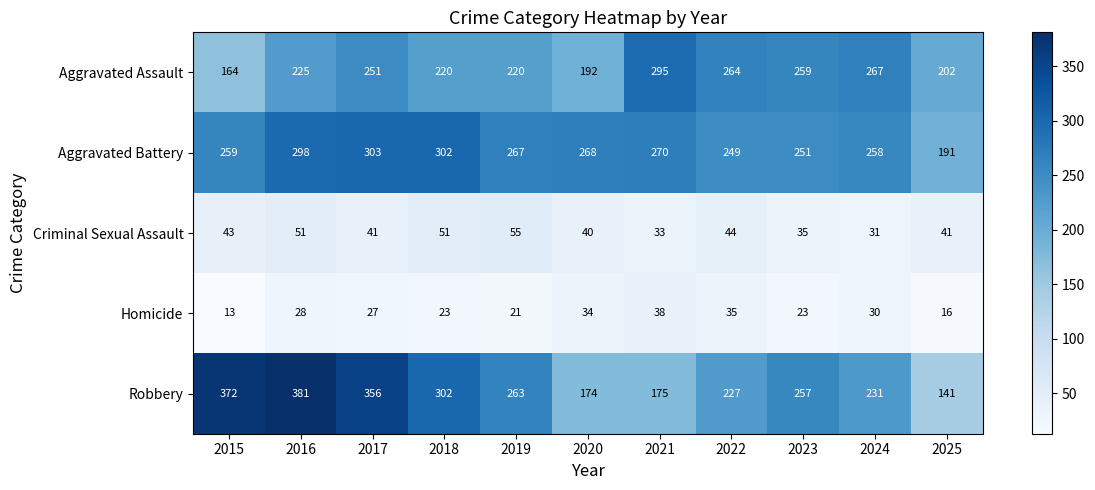

True or false: Homicide has a value of 34 at 2020.

True